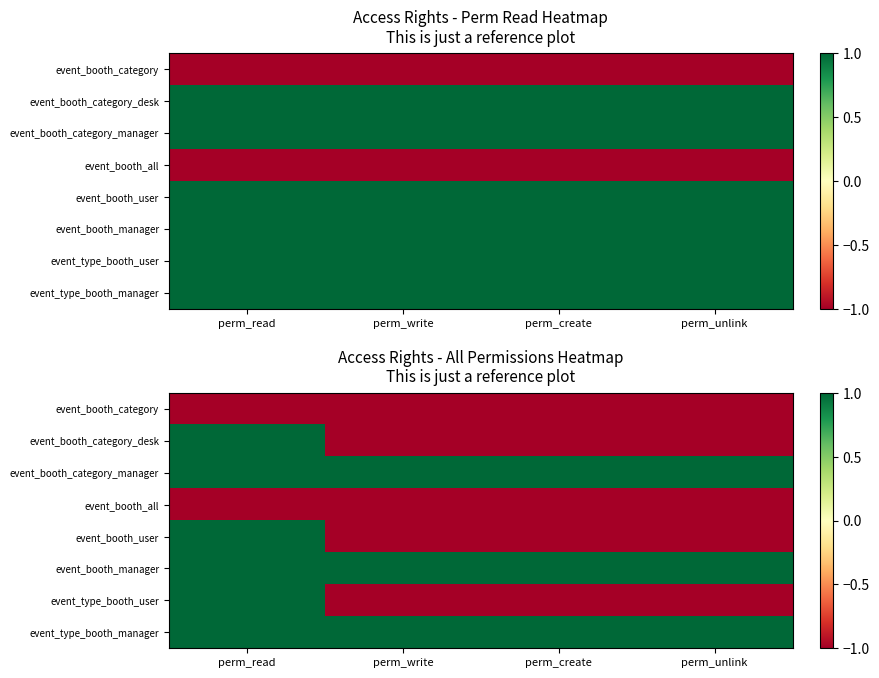

How many values in the event_type_booth_user series exceed -1?

1